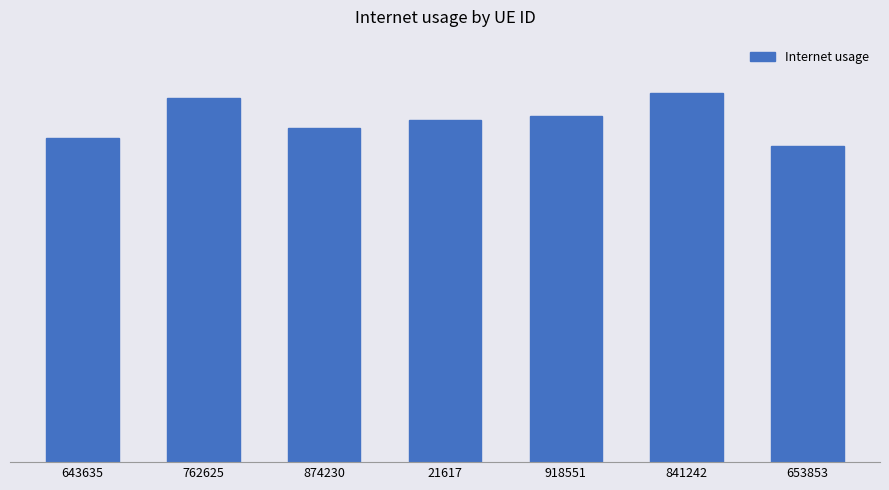

Reading left to right, list all the values displayed in this chart.

0.9	1.0	0.9	1.0	1.0	1.0	0.9